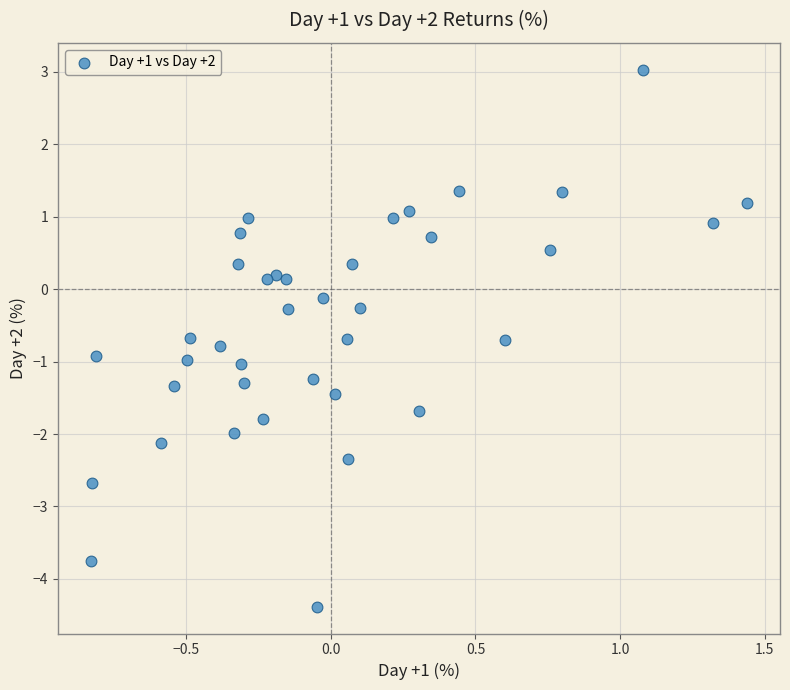

What is the range of X values (max minus min)?

2.3